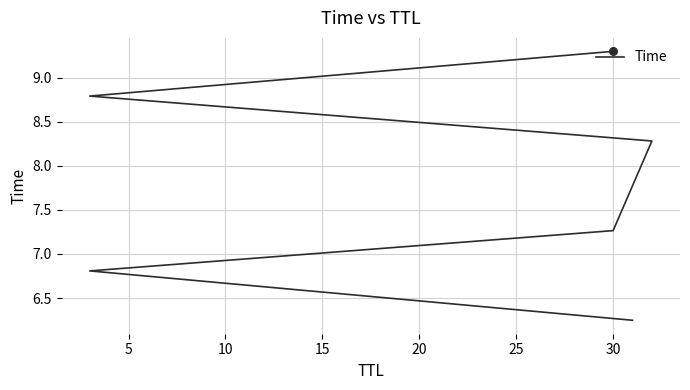

What is the ratio of the value at 10 to the value at 5?

1.1